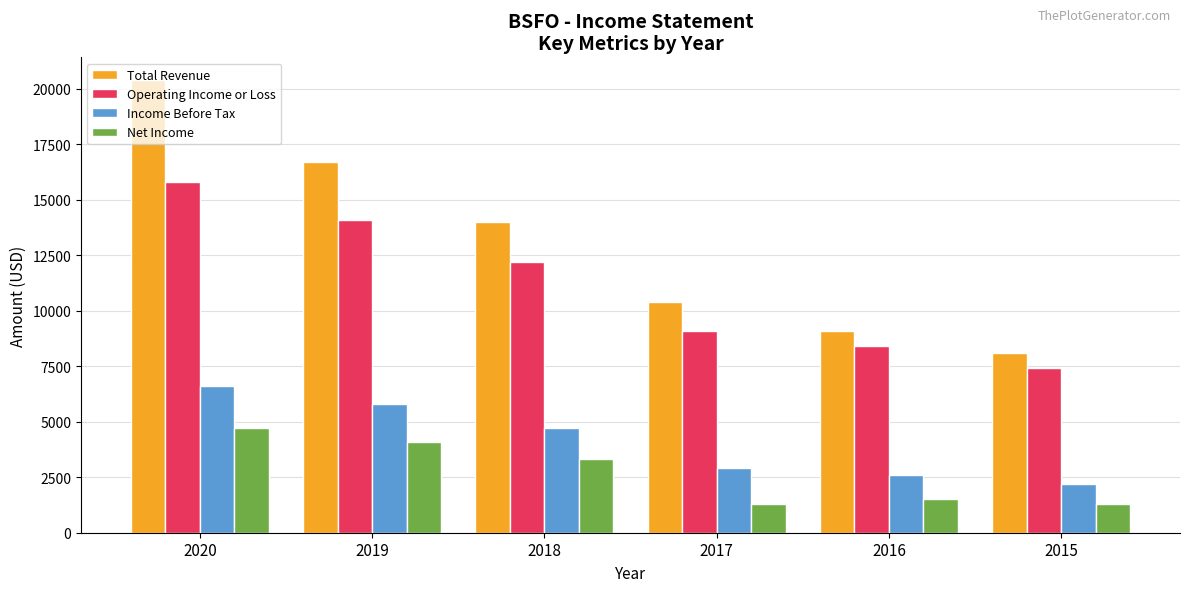

How many distinct data groups are displayed?

4